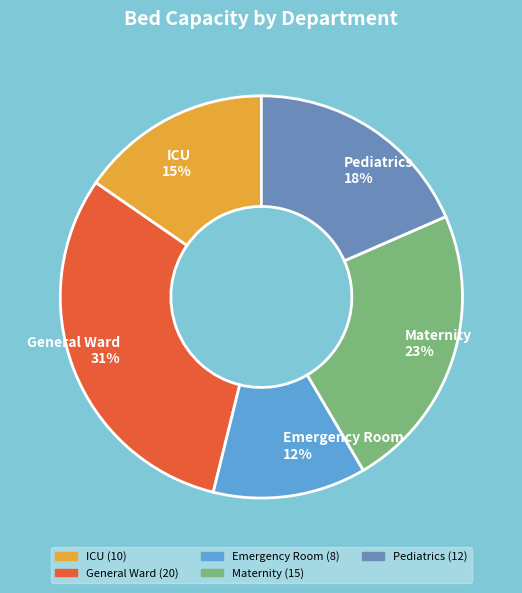

True or false: Pediatrics accounts for 18% of the total.

True